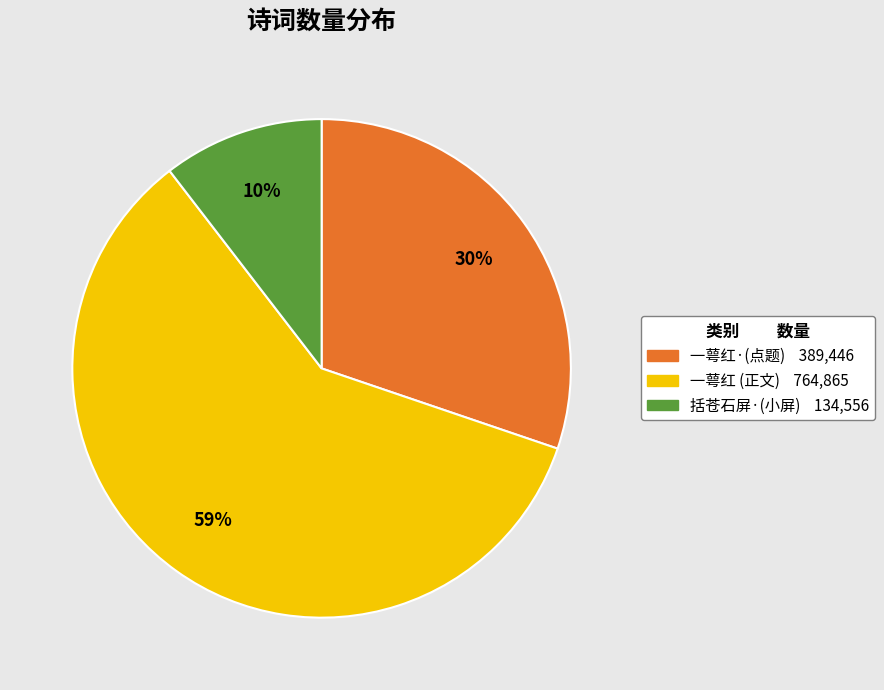

Does any single category account for the majority?

Yes